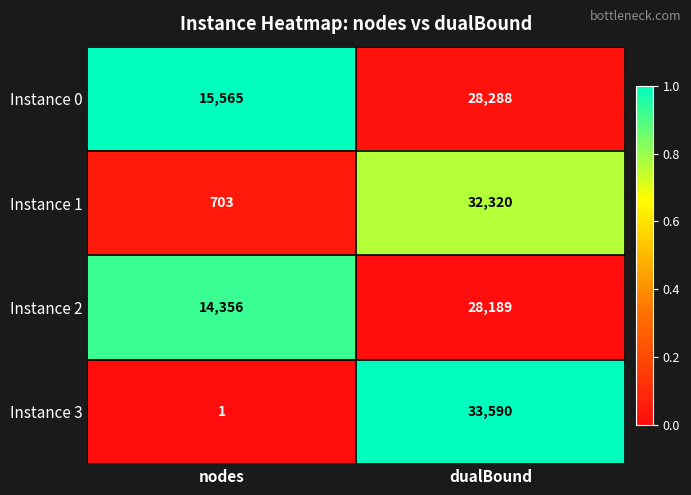

Count the number of categories in the chart.

2